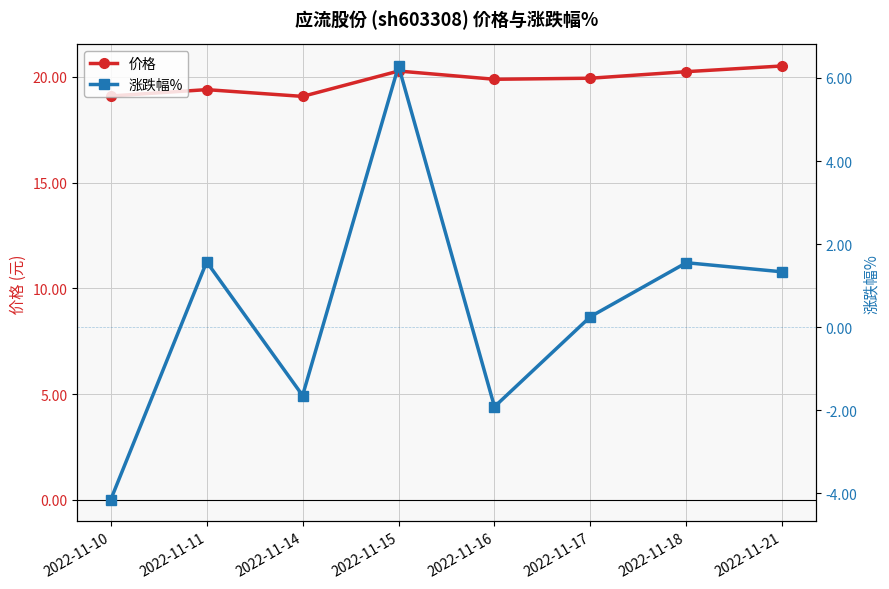

True or false: 涨跌幅% and 价格 cross at least once.

False